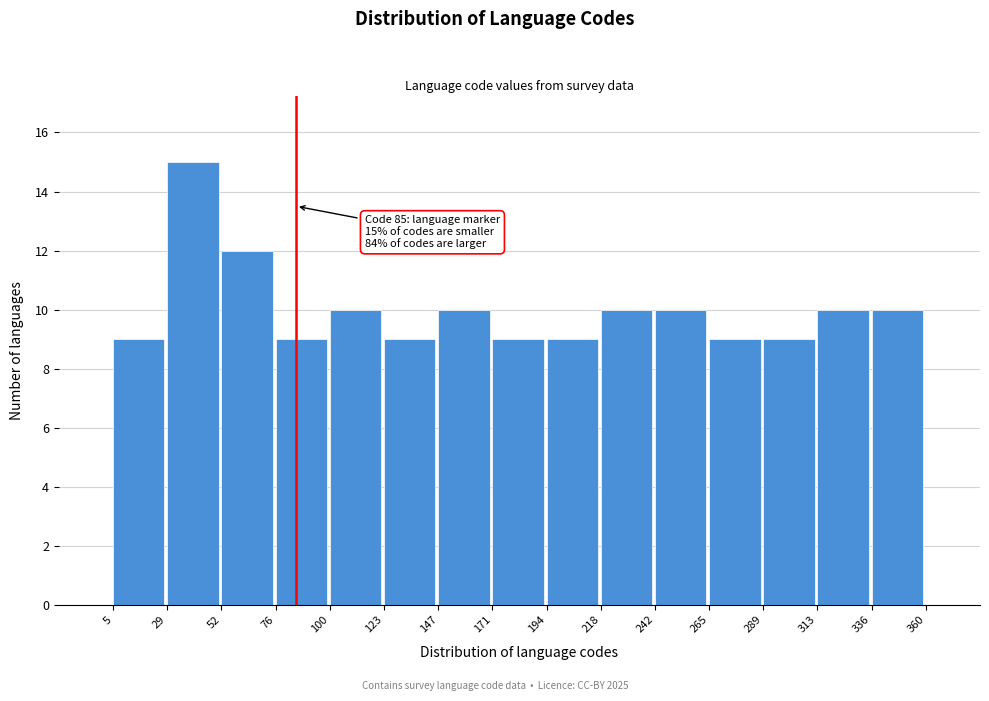

Which range on the x-axis has the tallest bar?

29 to 52